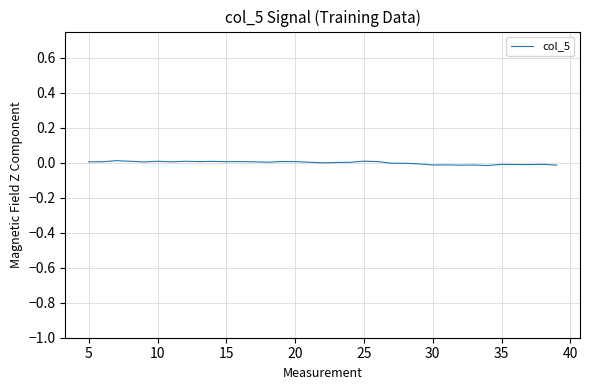

The chart shows a value of 0.0 at 25. True or false?

True